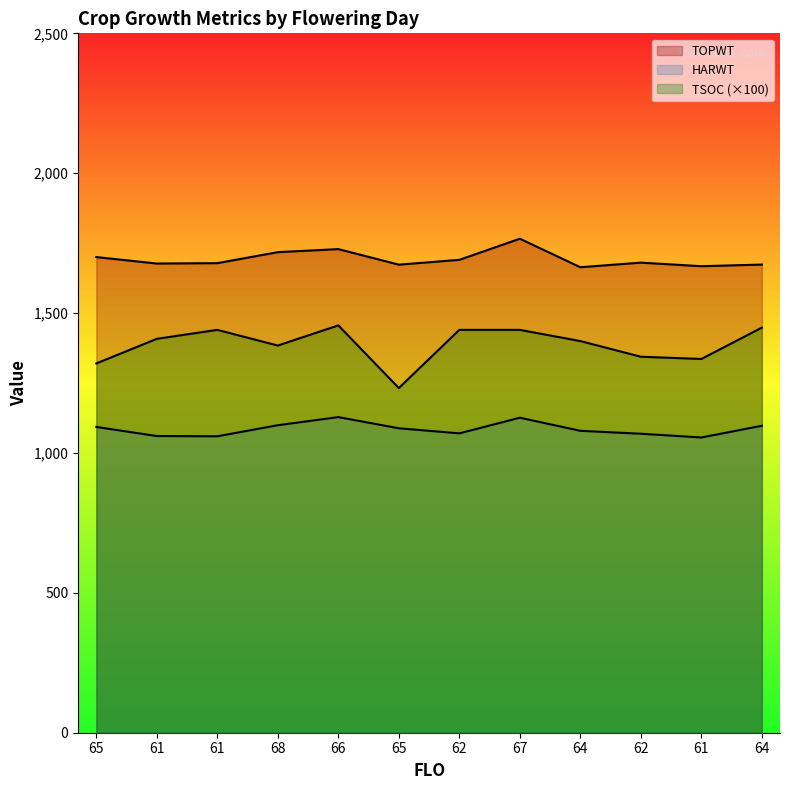

True or false: TOPWT has a value of 29452.4 at 65.

False